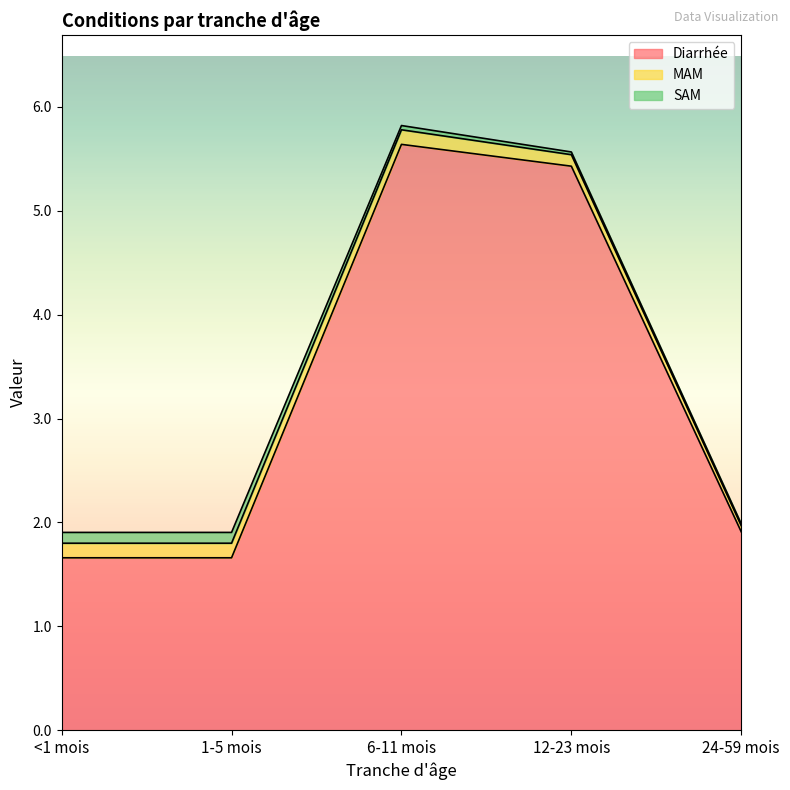

At which category is the sum across all series the highest?

6-11 mois